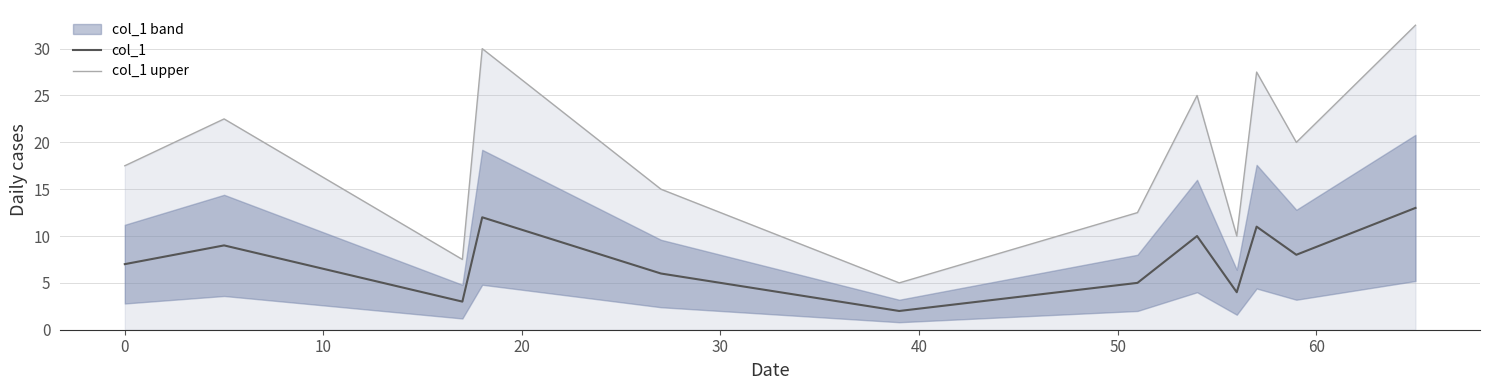

Which series has the largest total across all categories?

col_1 upper